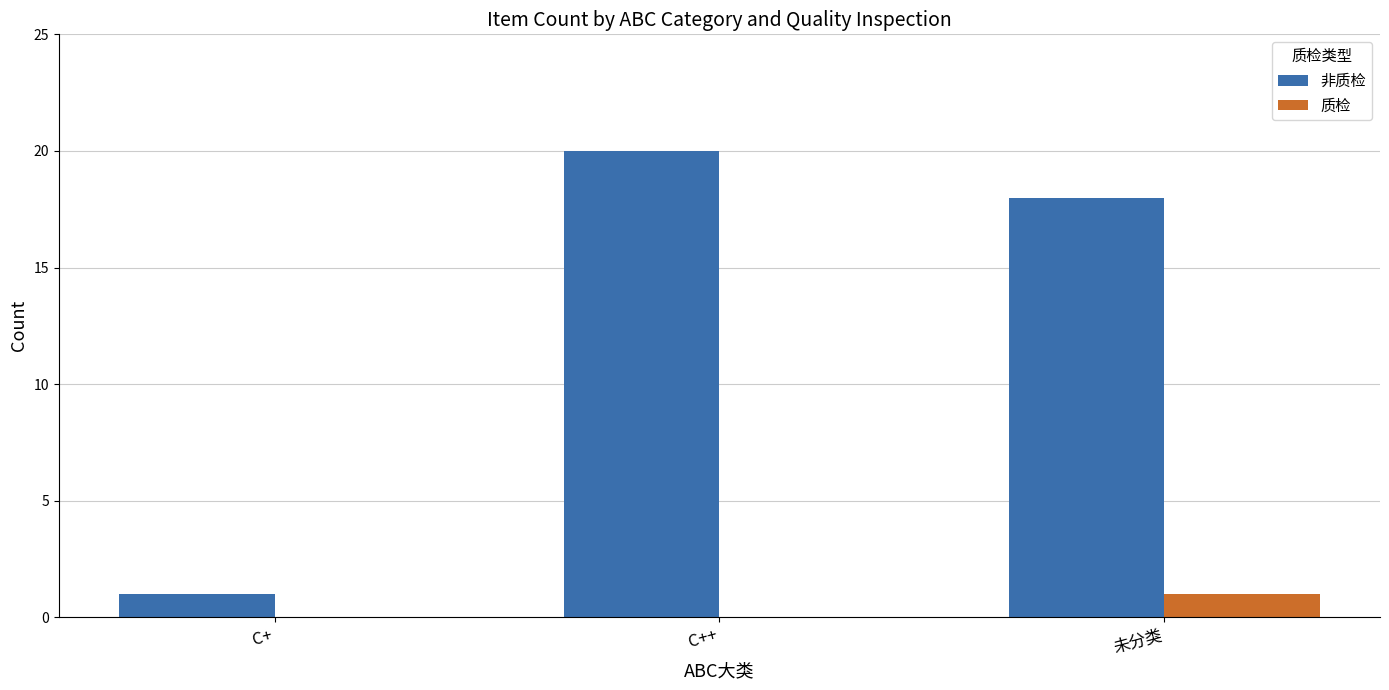

What is the greatest value displayed?

20